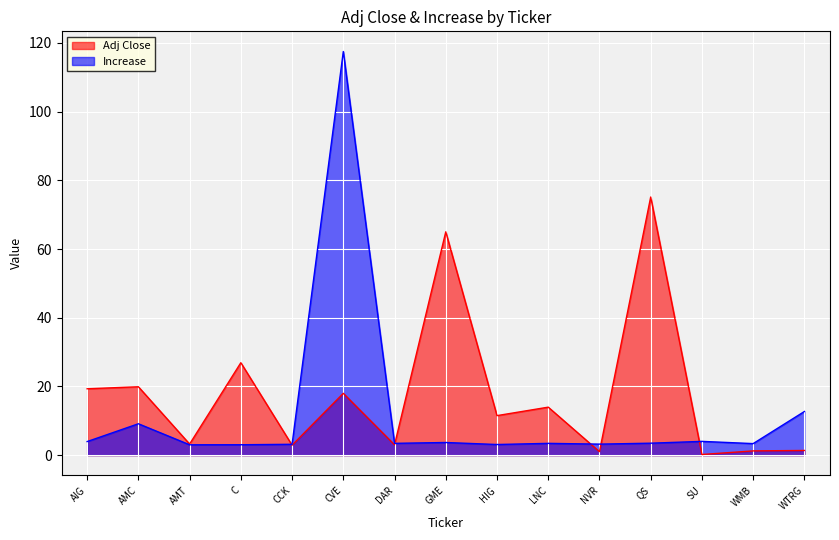

True or false: Increase has more than 2 points higher than both neighbors.

True